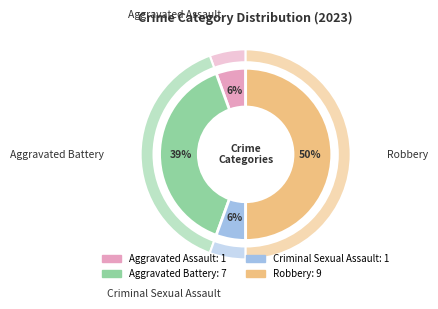

To the nearest percent, what is the average slice percentage?

25%